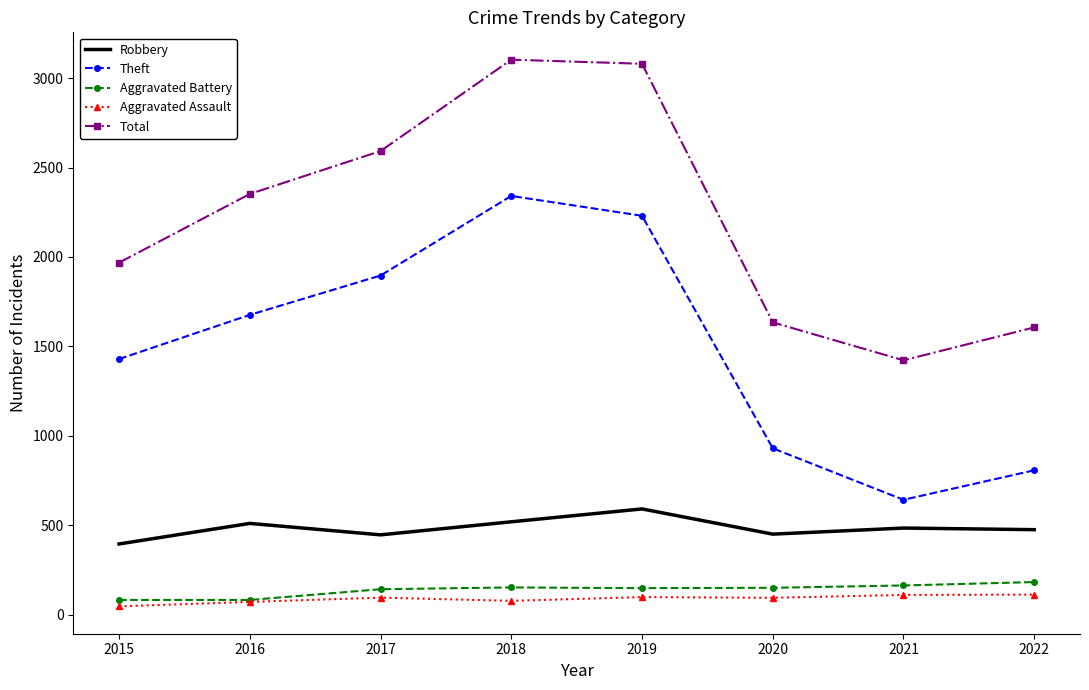

What is the maximum value shown in the chart?

3103